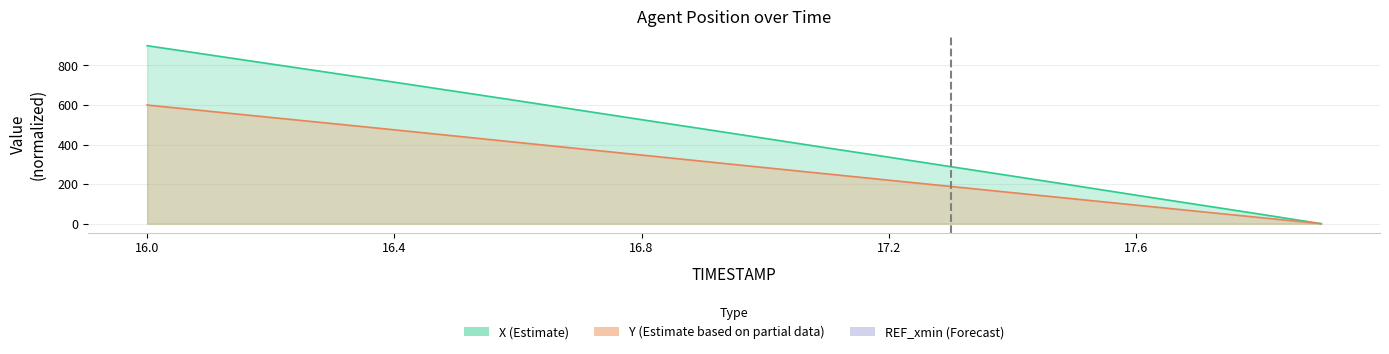

Where is Y nearest to the value 300?

16.9